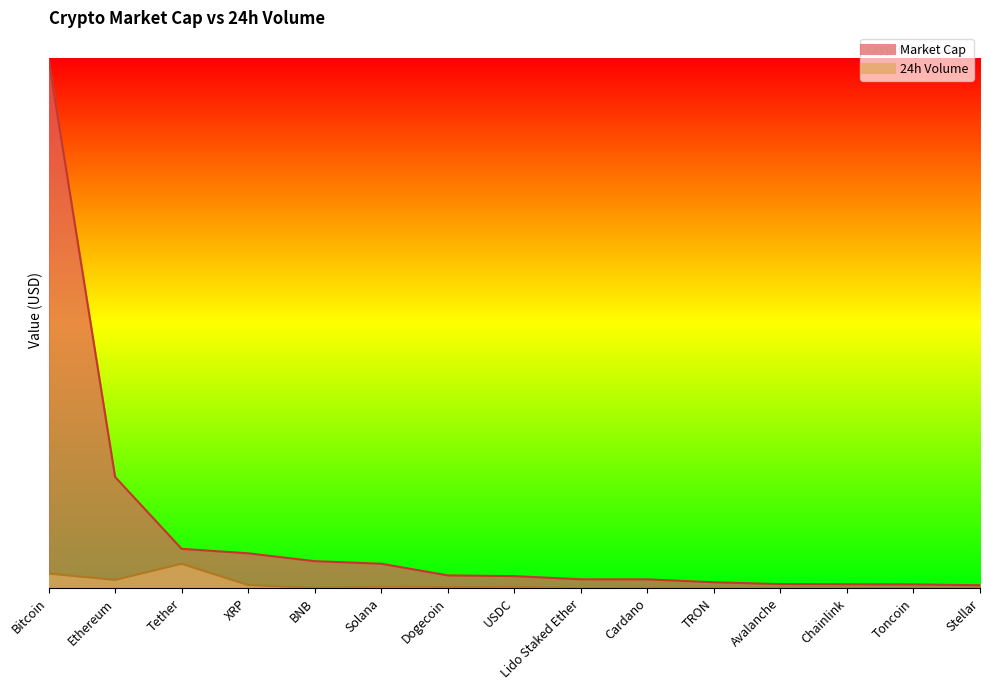

Is it true that 24h Volume equals 875325564 at TRON?

False